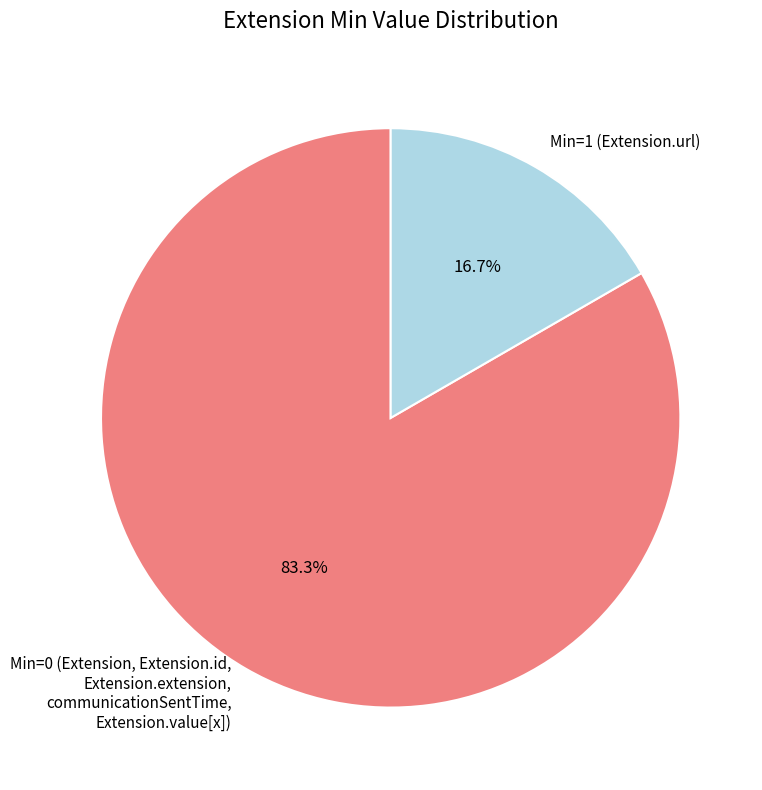

Which has a higher value, Min=0 (Extension, Extension.id, Extension.extension, communicationSentTime, Extension.value[x]) or Min=1 (Extension.url)?

Min=0 (Extension, Extension.id, Extension.extension, communicationSentTime, Extension.value[x])